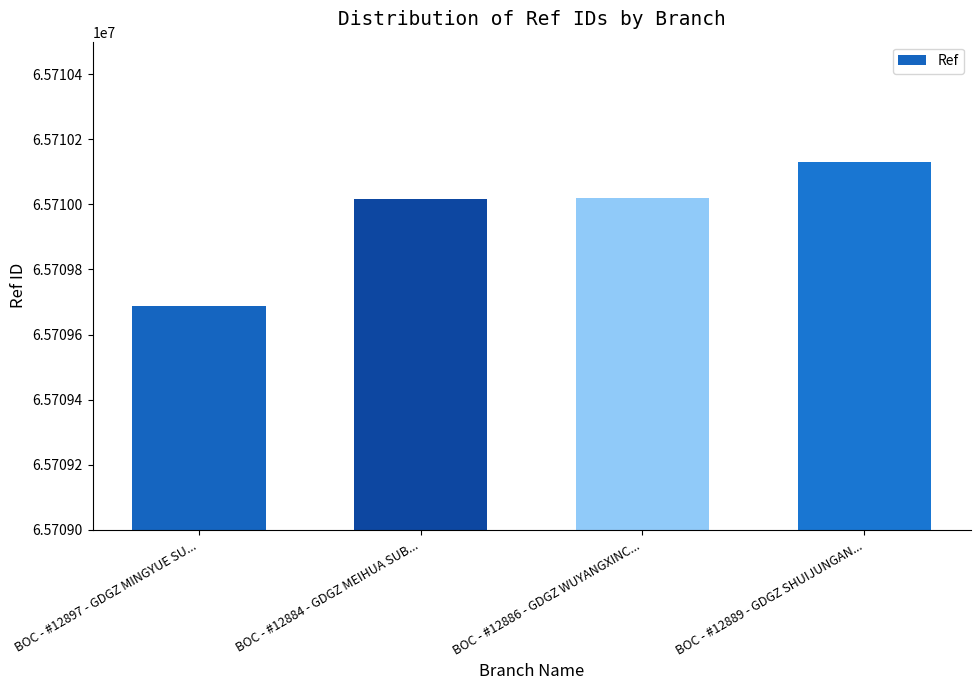

The value at BOC - #12884 - GDGZ MEIHUA SUB... is 65710018. True or false?

True